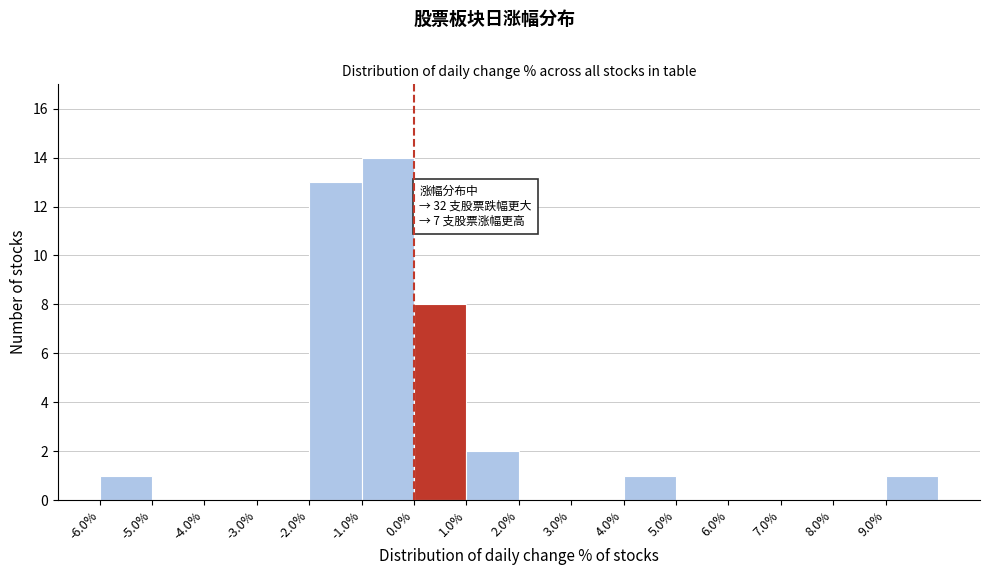

Over which range of the x-axis is the bar tallest?

-1 to 0